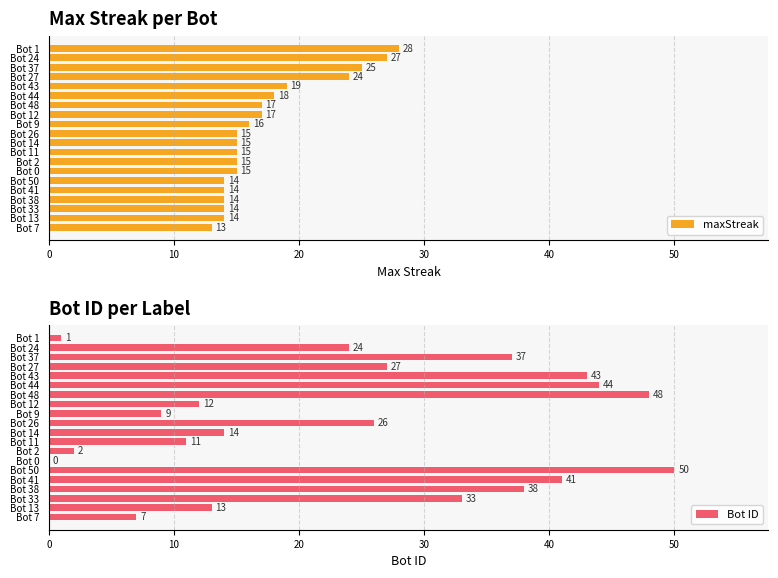

What is the greatest value displayed?

50